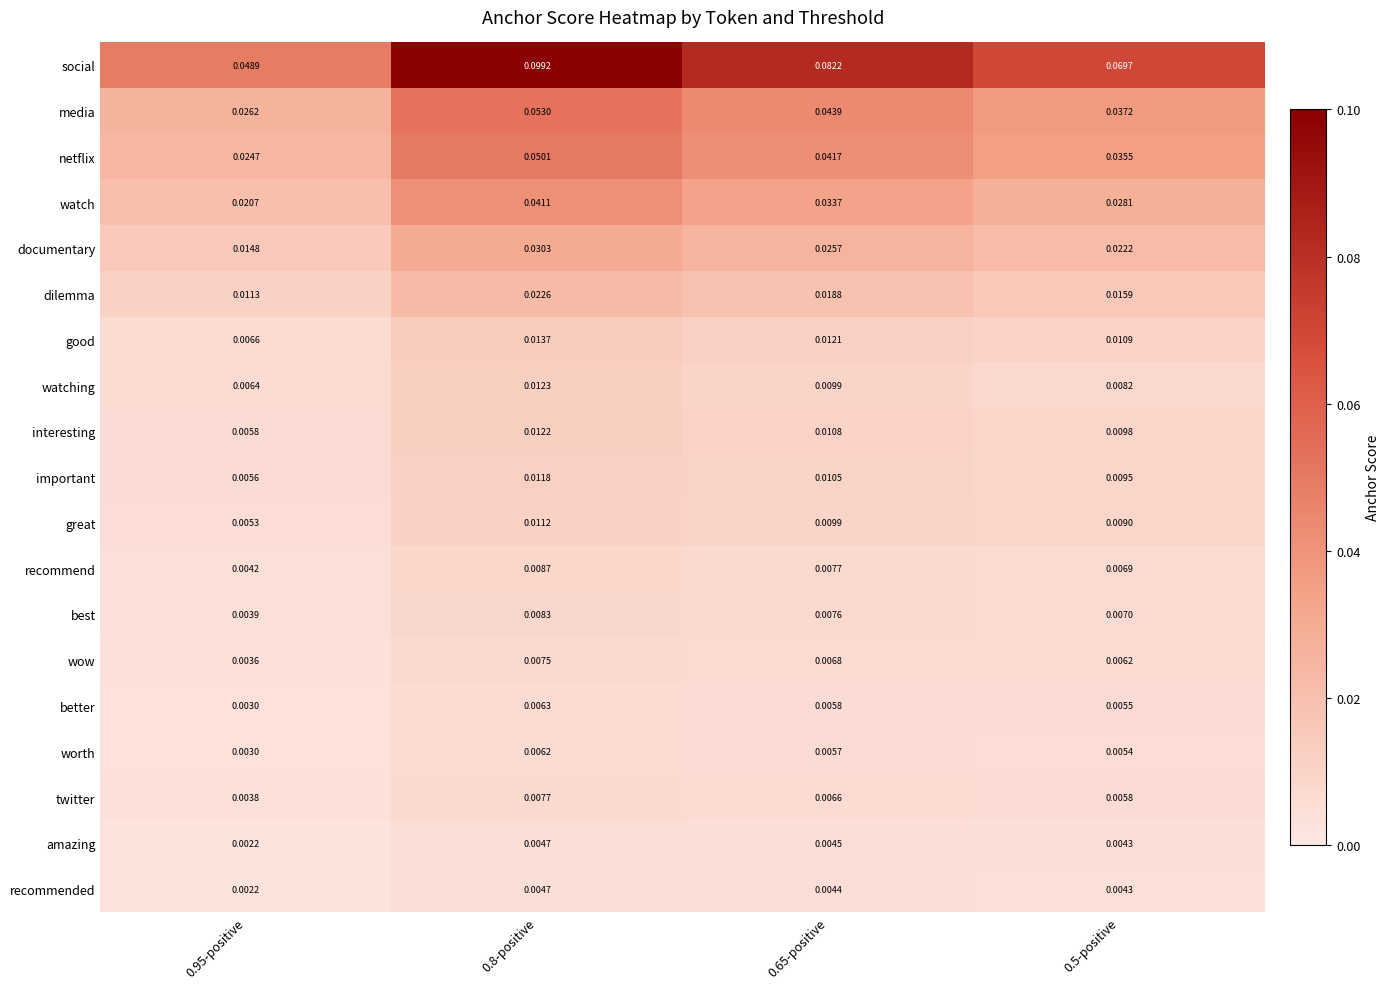

Which series changed the most between 0.8-positive and 0.65-positive?

social